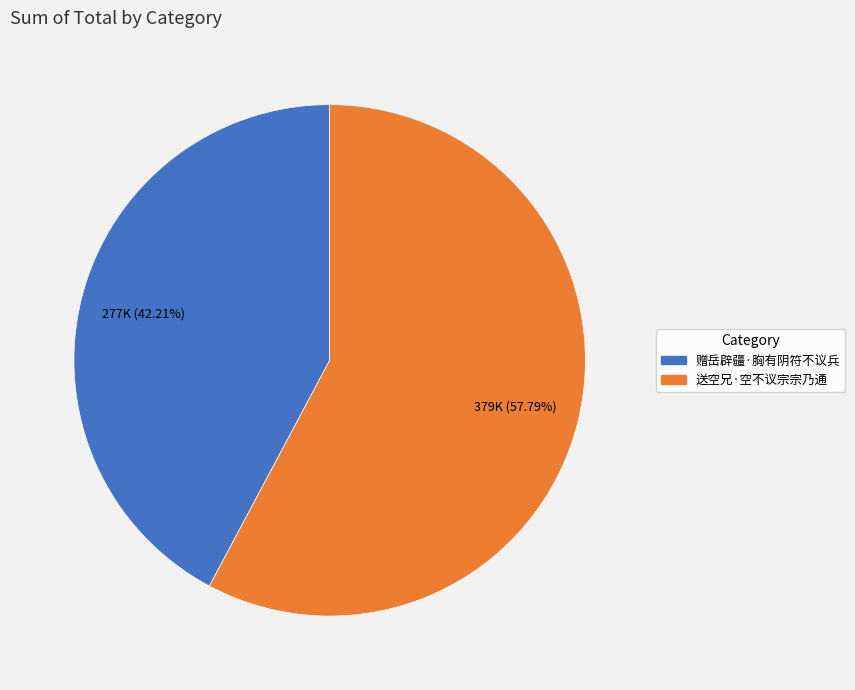

Which category has the smallest portion of the pie?

赠岳辟疆·胸有阴符不议兵